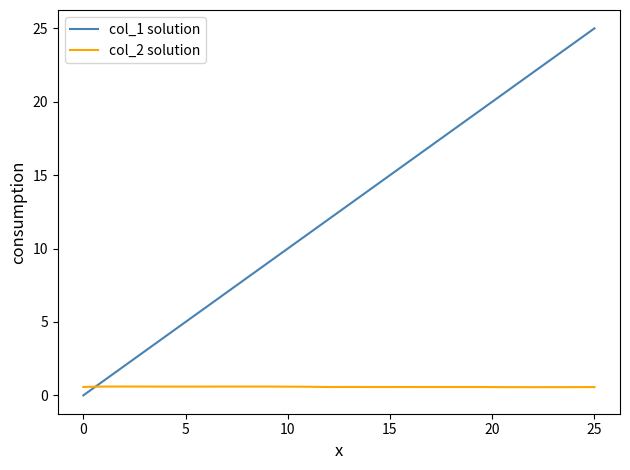

How many lines are shown in the chart?

2